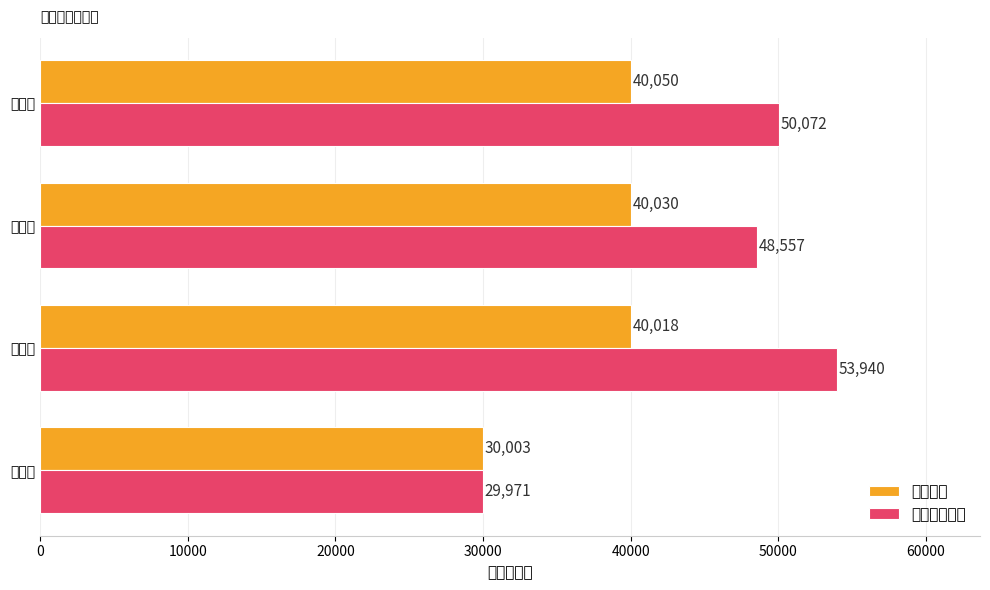

What is the value of the 基本工资 bar at the 1st from the left?

30003